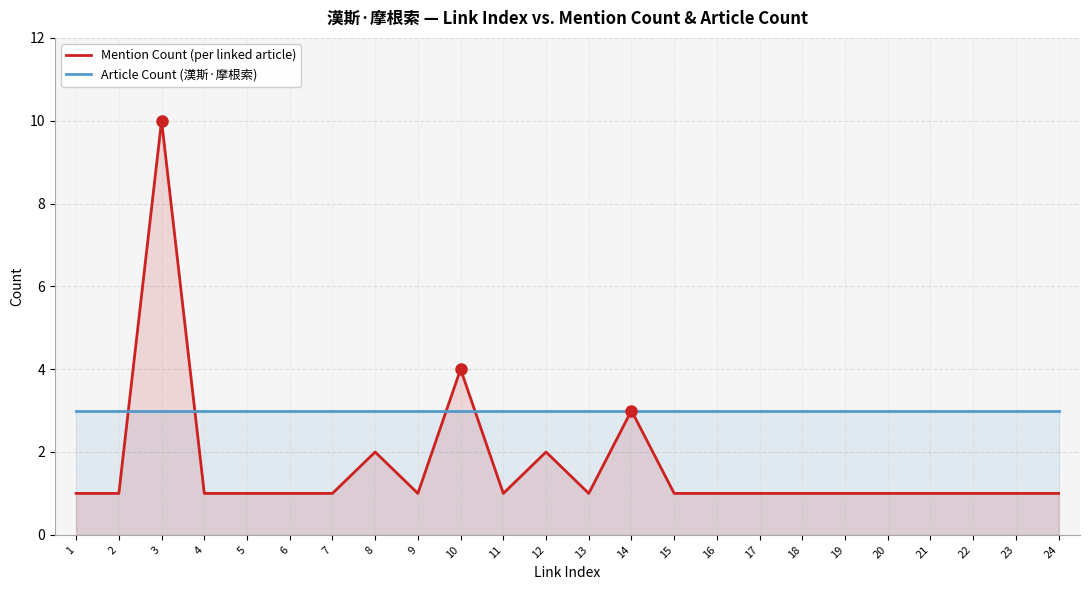

Reading left to right, extract all data points from this chart.

Mention Count (per linked article): 1=1	2=1	3=10	4=1	5=1	6=1	7=1	8=2	9=1	10=4	11=1	12=2	13=1	14=3	15=1	16=1	17=1	18=1	19=1	20=1	21=1	22=1	23=1	24=1
Article Count (漢斯·摩根索): 1=3	2=3	3=3	4=3	5=3	6=3	7=3	8=3	9=3	10=3	11=3	12=3	13=3	14=3	15=3	16=3	17=3	18=3	19=3	20=3	21=3	22=3	23=3	24=3